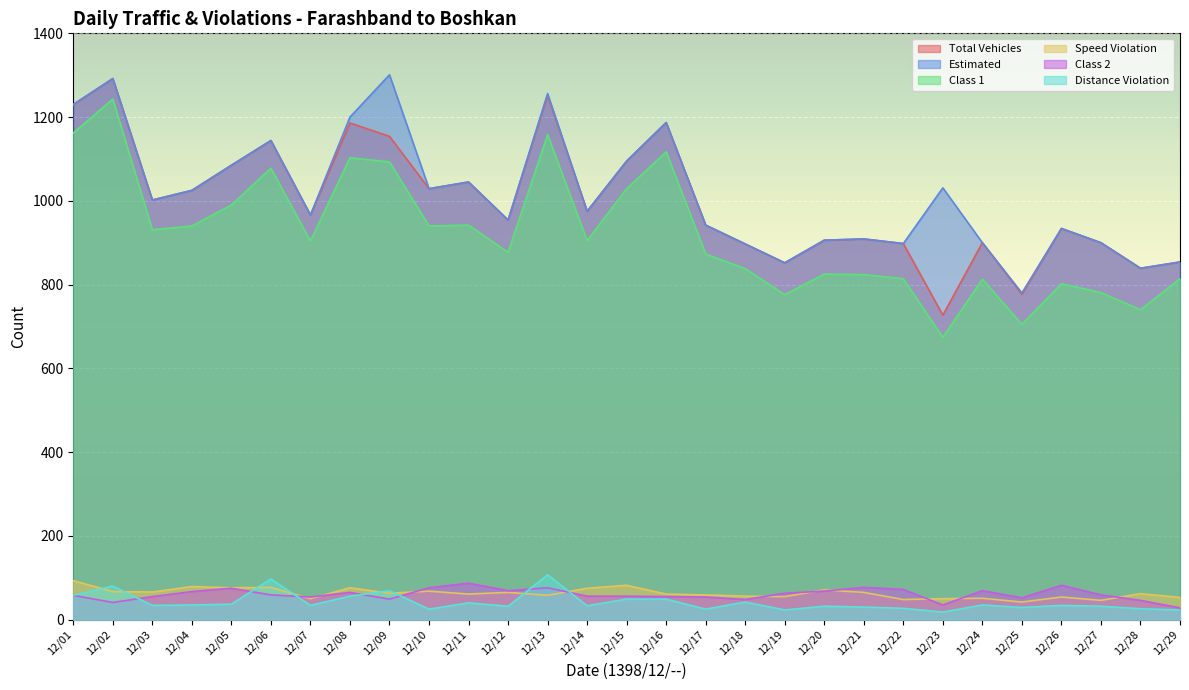

Is it true that Class 2 equals 56 at 12/15?

True